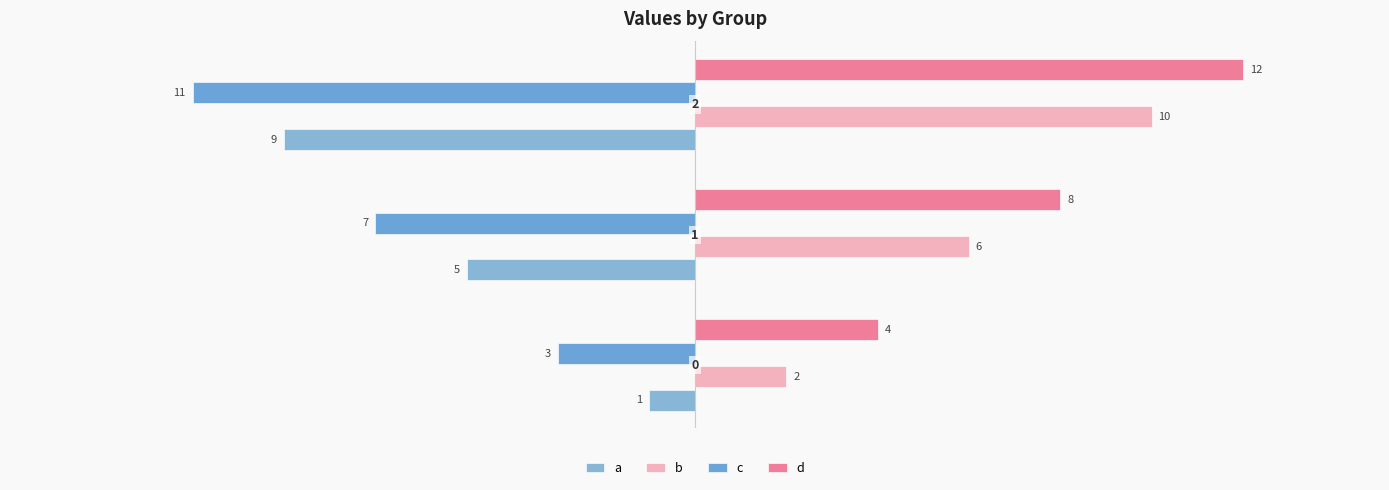

What is the value of the c bar at the 1st from the left?

-3